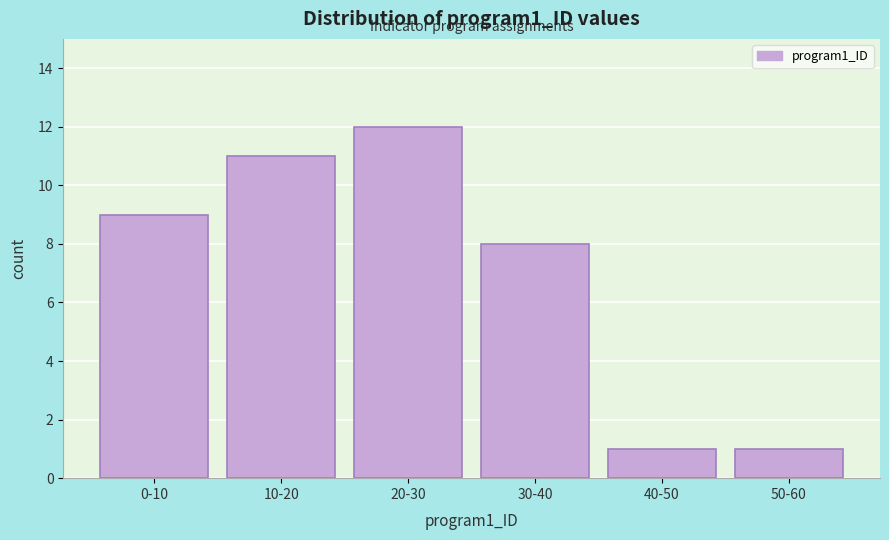

Reading left to right, list all the values displayed in this chart.

0-10=9	10-20=11	20-30=12	30-40=8	40-50=1	50-60=1